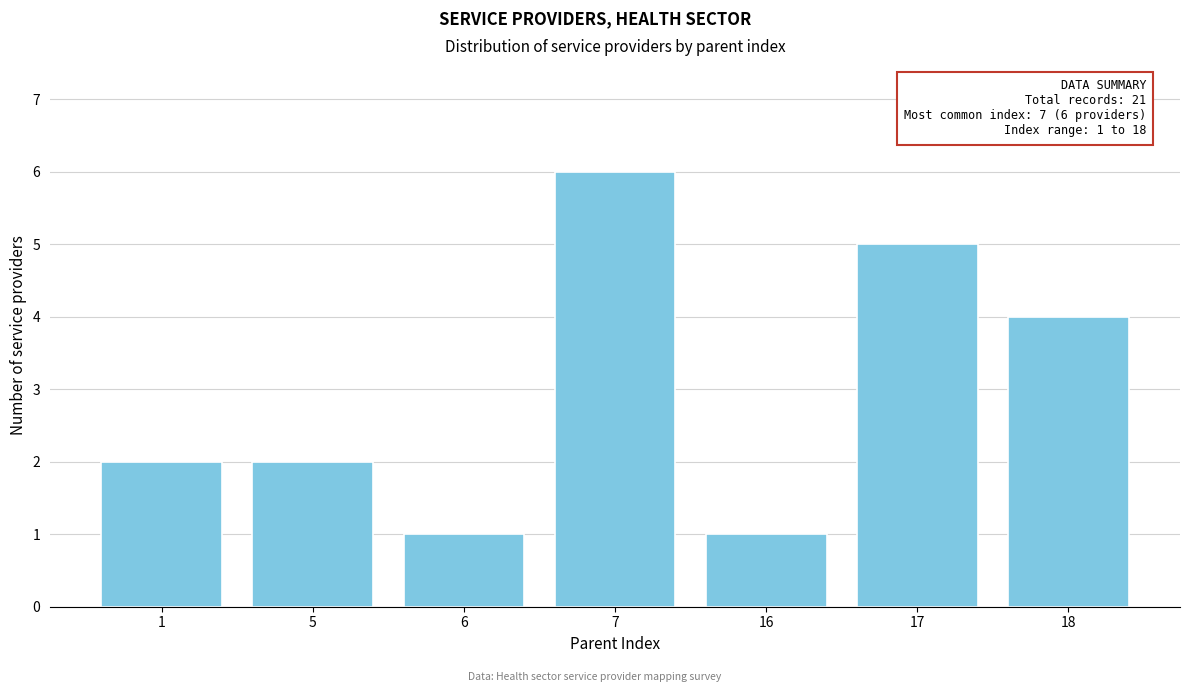

Reading left to right, extract all data points from this chart.

2	2	1	6	1	5	4